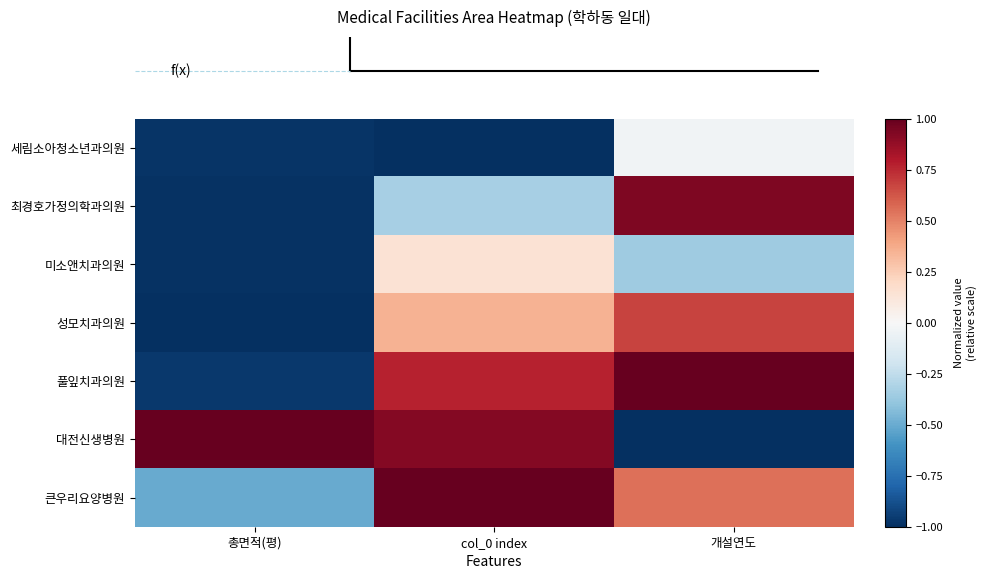

Reading left to right, transcribe all the data shown in this chart.

row_0: 총면적(평)=-1.0	col_0 index=-1.0	개설연도=-0.0
row_1: 총면적(평)=-1.0	col_0 index=-0.3	개설연도=0.9
row_2: 총면적(평)=-1.0	col_0 index=0.1	개설연도=-0.4
row_3: 총면적(평)=-1.0	col_0 index=0.3	개설연도=0.7
row_4: 총면적(평)=-1.0	col_0 index=0.8	개설연도=1.0
row_5: 총면적(평)=1.0	col_0 index=0.9	개설연도=-1.0
row_6: 총면적(평)=-0.5	col_0 index=1.0	개설연도=0.5